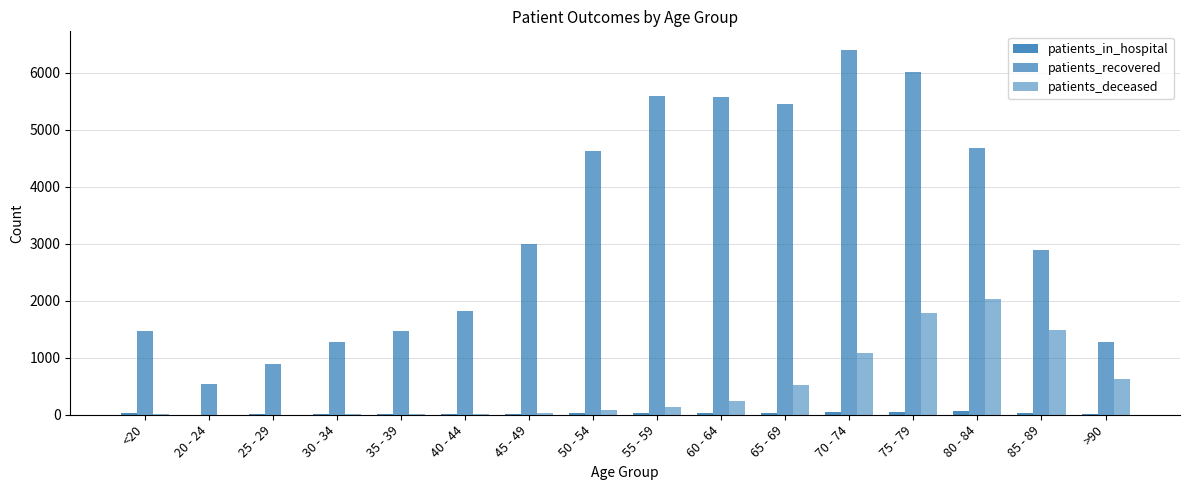

Count the number of categories in the chart.

16